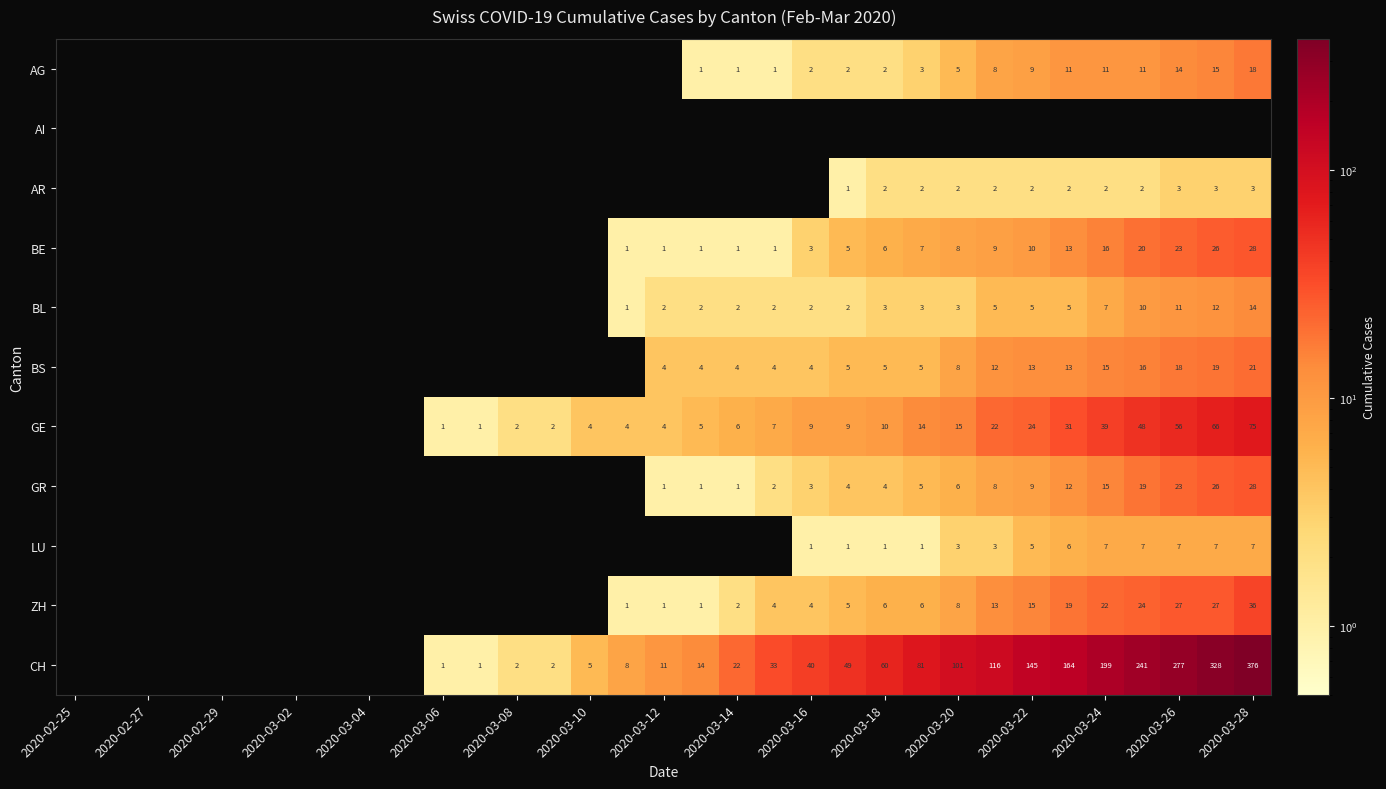

The value of CH at 2020-03-10 is 3. True or false?

False